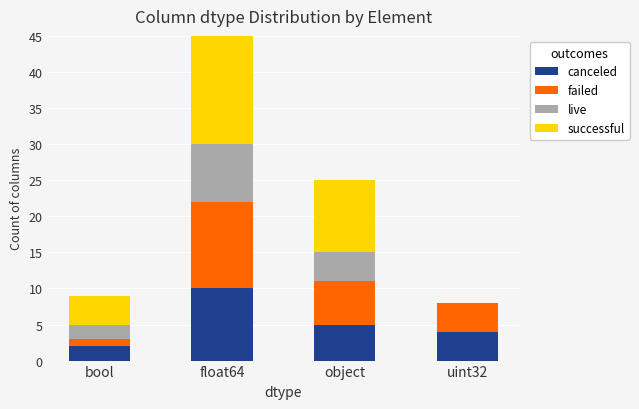

At object, list the series in order from smallest to largest.

live, canceled, failed, successful